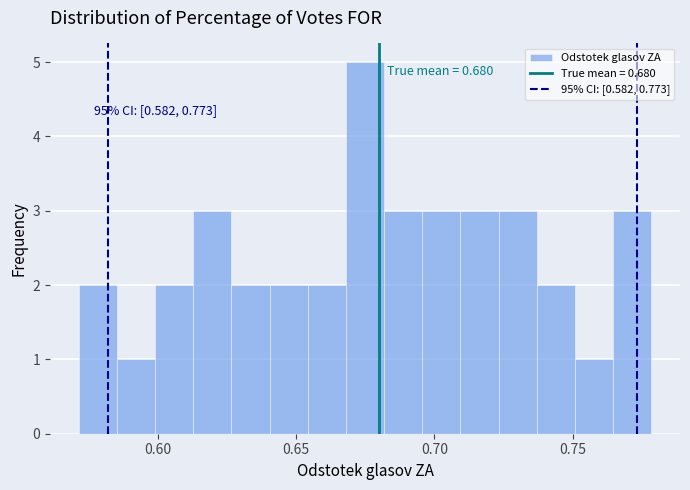

Read against the x-axis, roughly where is the centre of the tallest bar?

0.675